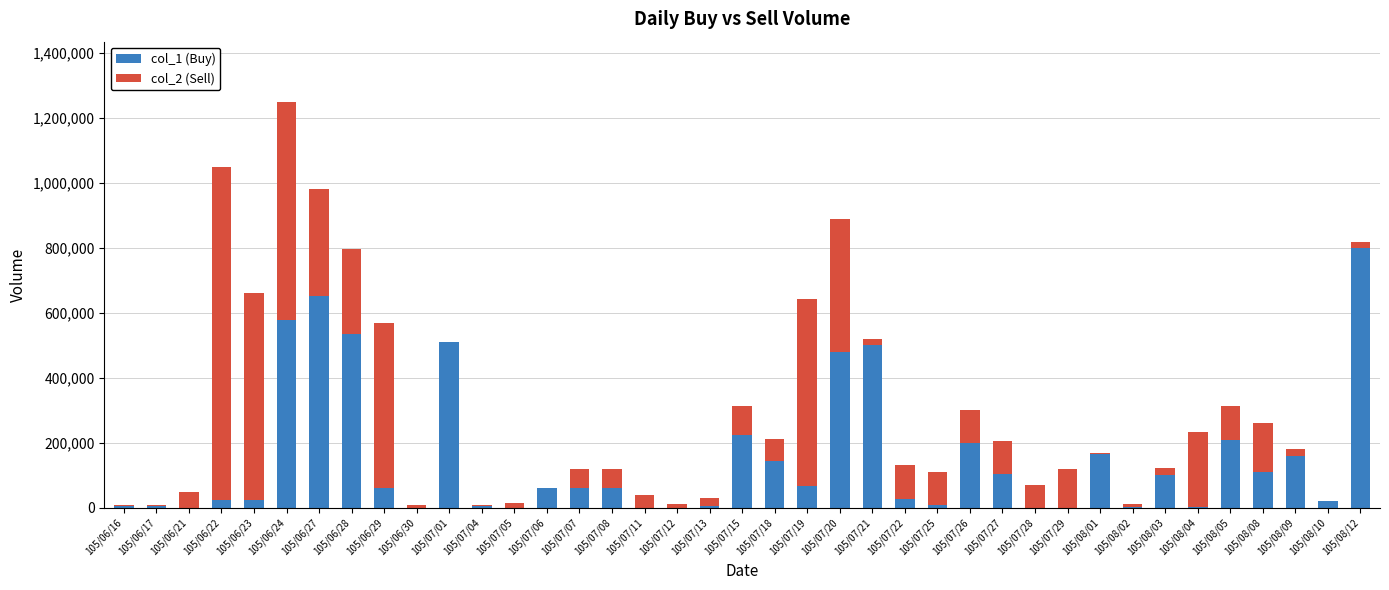

At which label does col_1 (Buy) reach its peak?

105/08/12